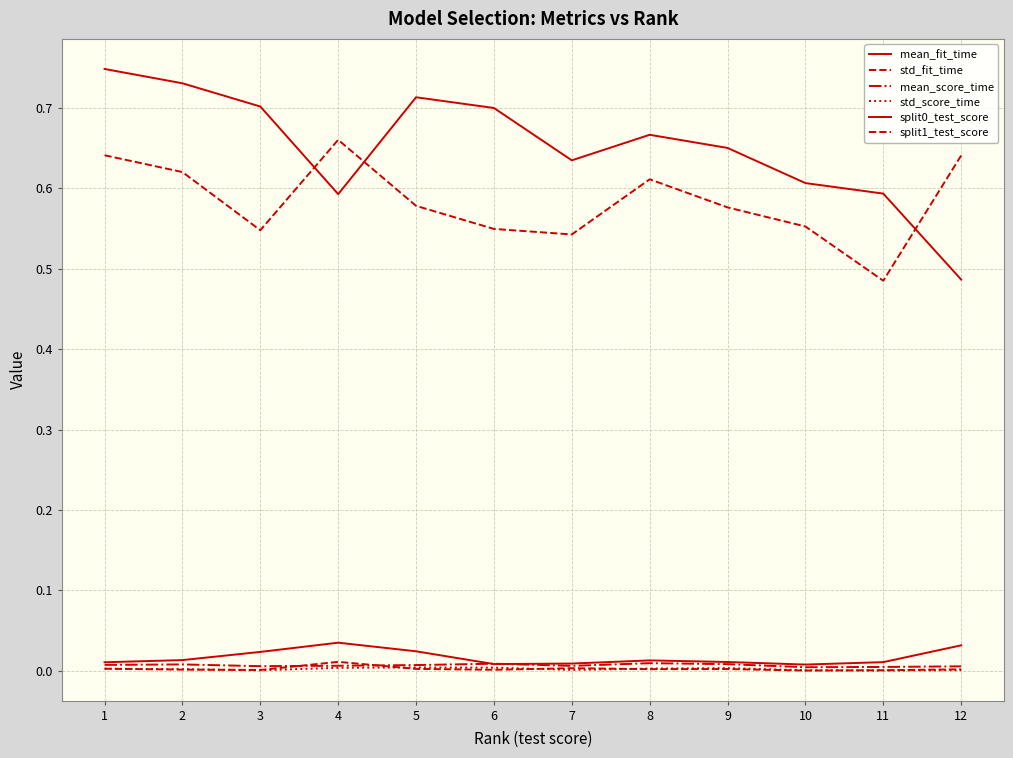

How many categories are shown in the chart?

12